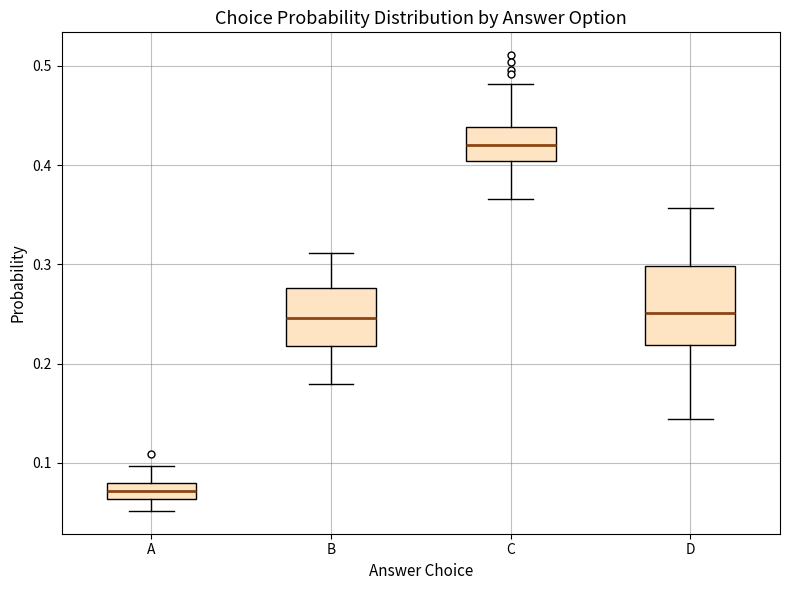

Reading left to right, read every box against the y-axis: the position of its median line, the range the box covers, and the ends of its whiskers. The values are not printed on the chart, so give them approximately, as read against the axis.

A: median 0.07, box 0.06 to 0.08, whiskers 0.05 to 0.10
B: median 0.25, box 0.22 to 0.28, whiskers 0.18 to 0.31
C: median 0.42, box 0.40 to 0.44, whiskers 0.37 to 0.48
D: median 0.25, box 0.22 to 0.30, whiskers 0.14 to 0.36